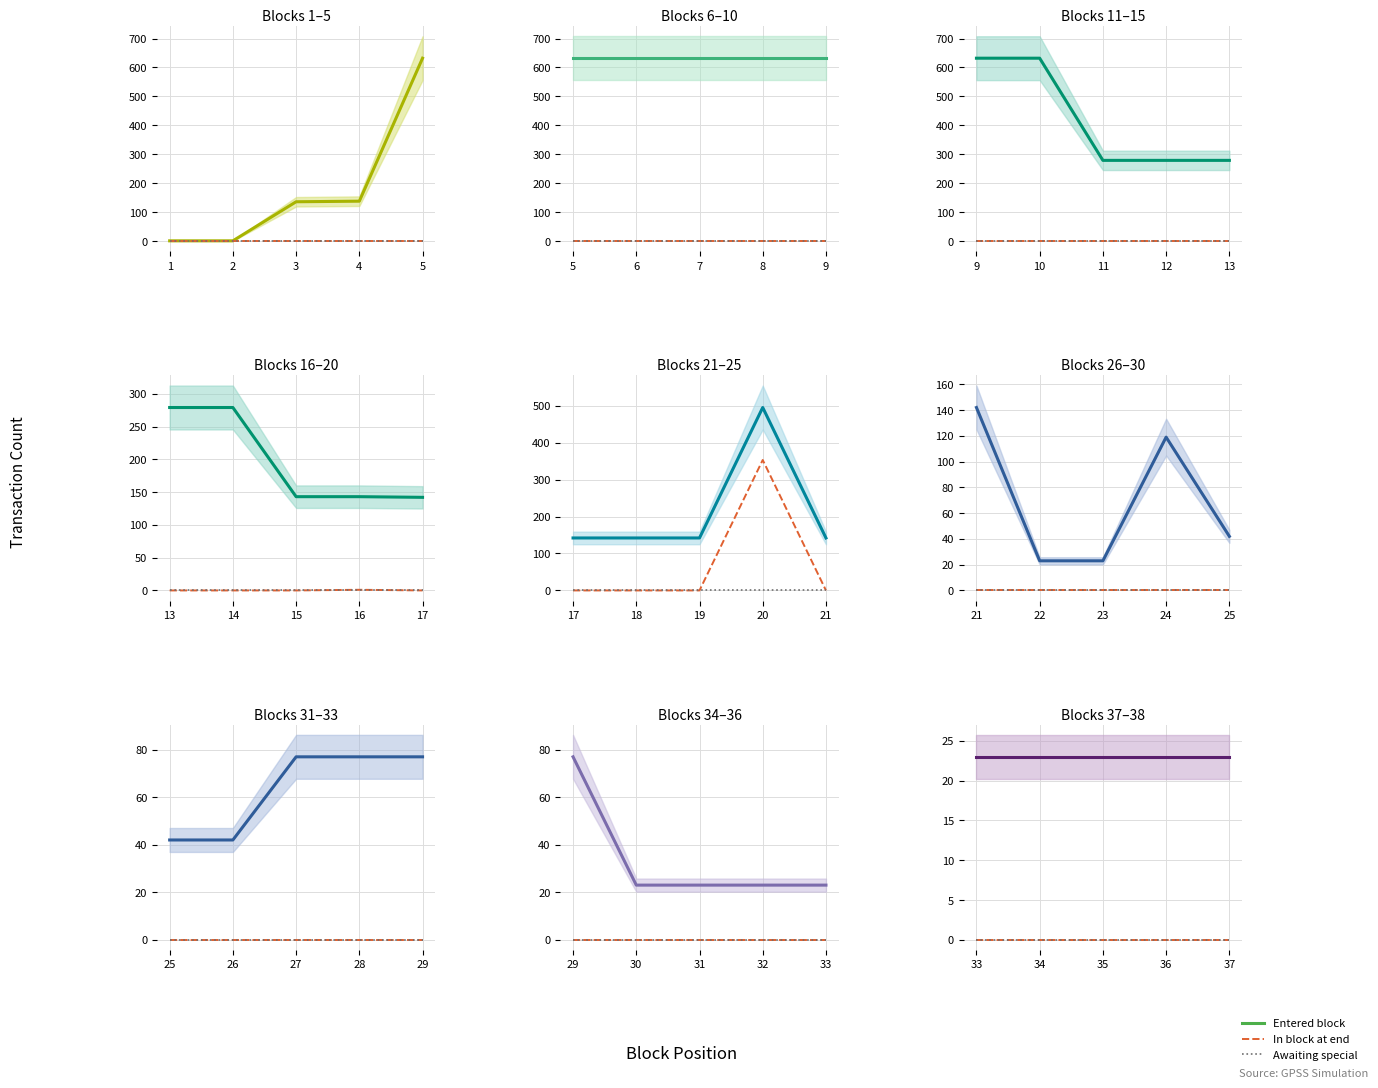

True or false: Кол-во тран. ожидающих and Кол-во тран. вошедших в блок intersect in this chart.

False